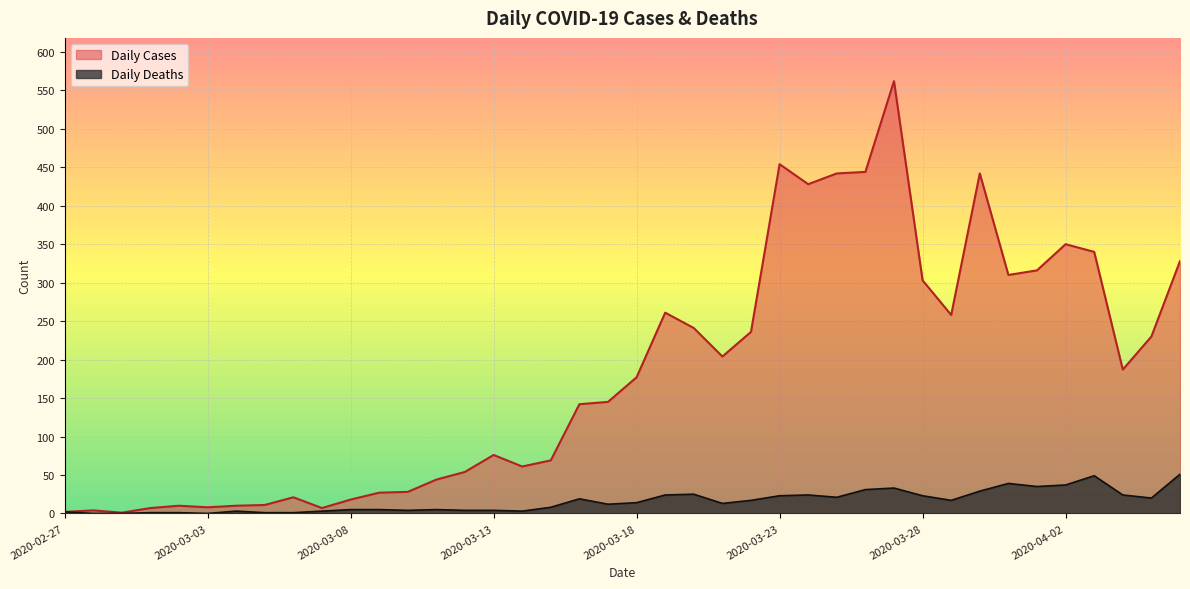

Rank the series by their average value, from lowest to highest.

Daily Deaths, Daily Cases